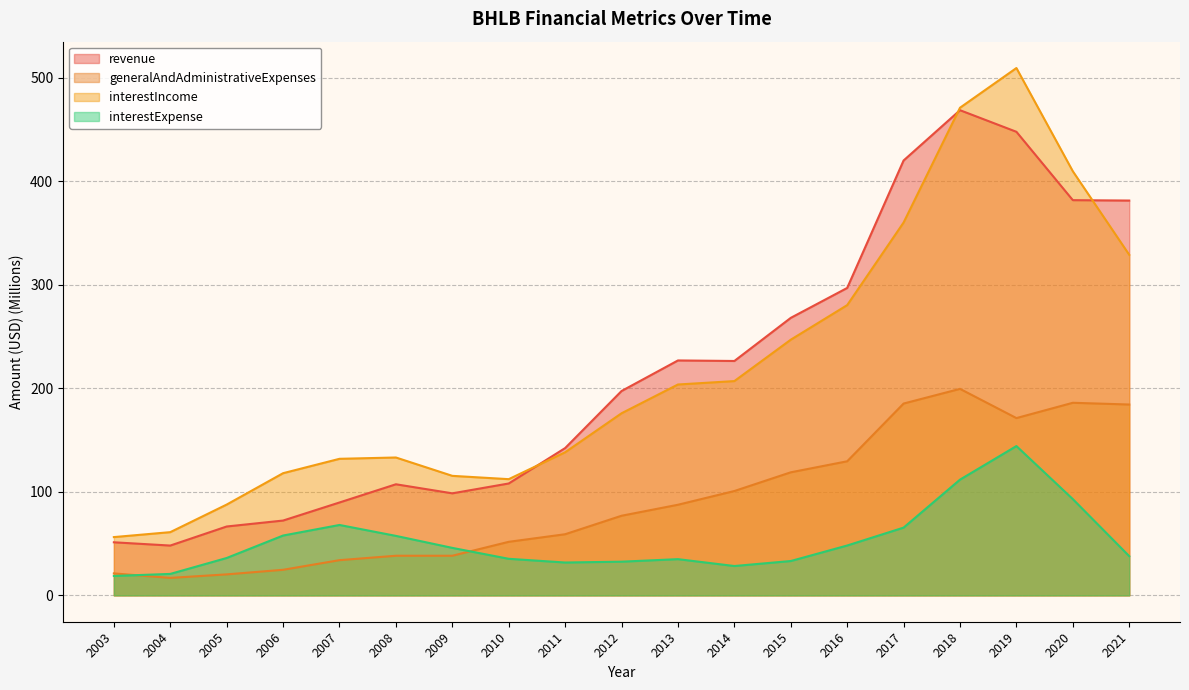

What is the spread (max minus min) of values at 2018?

359.3